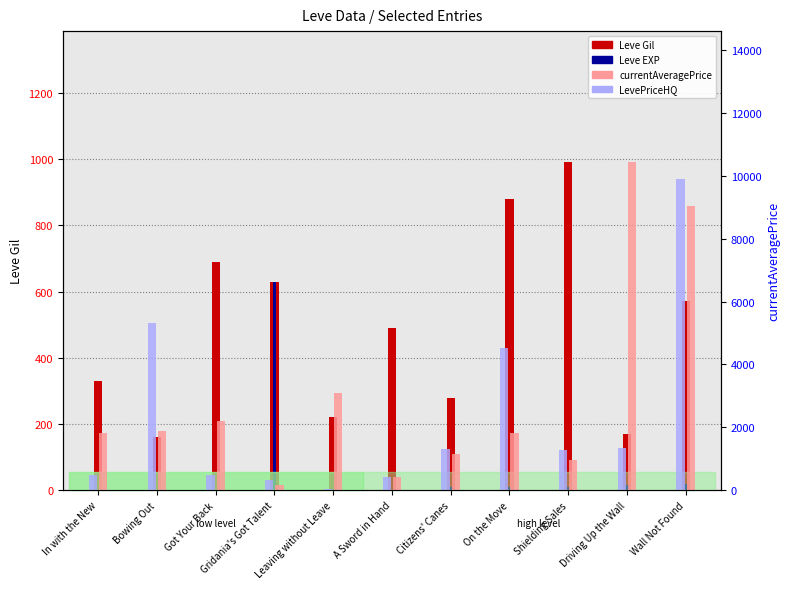

Reading left to right, list all the values displayed in this chart.

Leve Gil: 330.0	160.0	690.0	630.0	220.0	490.0	280.0	880.0	990.0	170.0	570.0
Leve EXP: 1.0	1.0	1.0	630.0	5.0	2.0	10.0	10.0	10.0	15.0	20.0
currentAveragePrice: 1820.0	1893.0	2219.0	155.8	3091.2	429.0	1154.9	1836.0	954.4	10424.2	9048.7
LevePriceHQ: 498.5	5307.7	499.5	340.4	48.0	429.0	1304.0	4509.0	1266.7	1346.0	9895.2